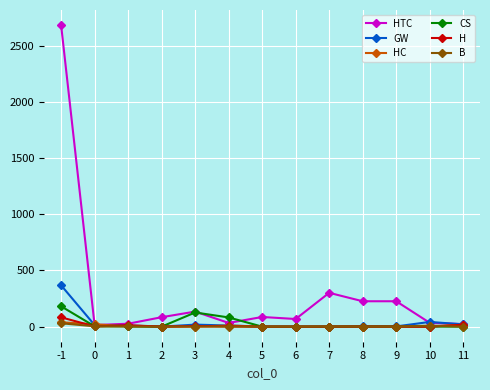

The value of HTC at 5 is 86. True or false?

True